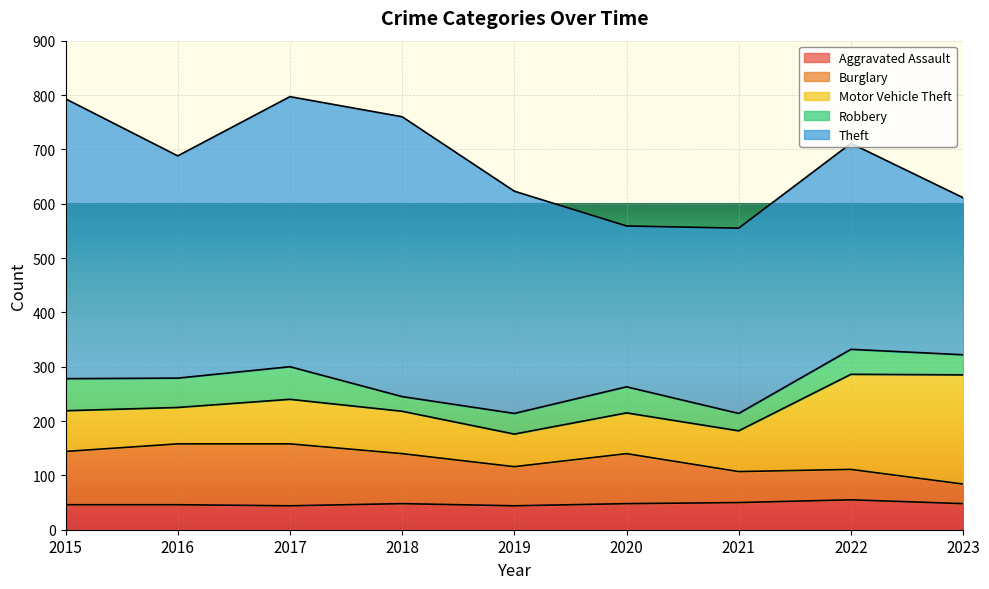

True or false: Theft and Robbery intersect in this chart.

False